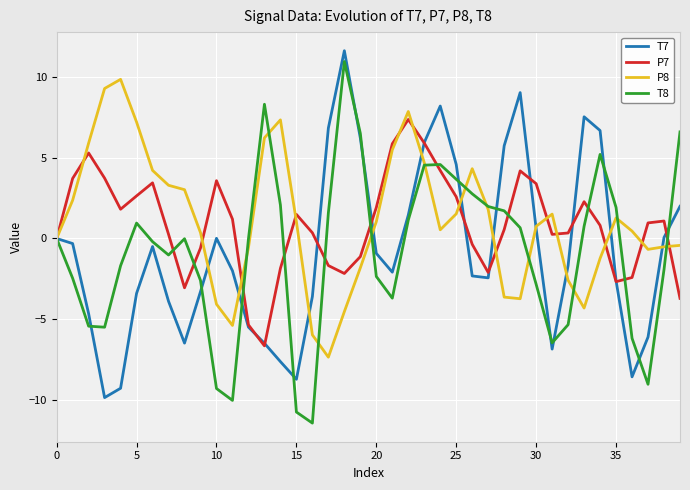

What is the maximum value for P8?

9.8